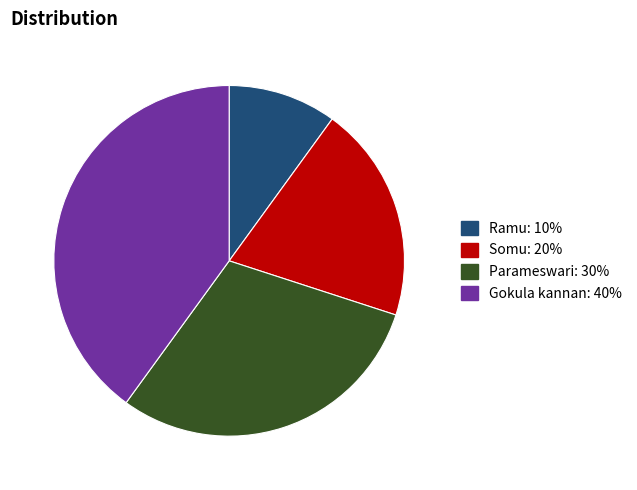

How many slices are in this pie chart?

4